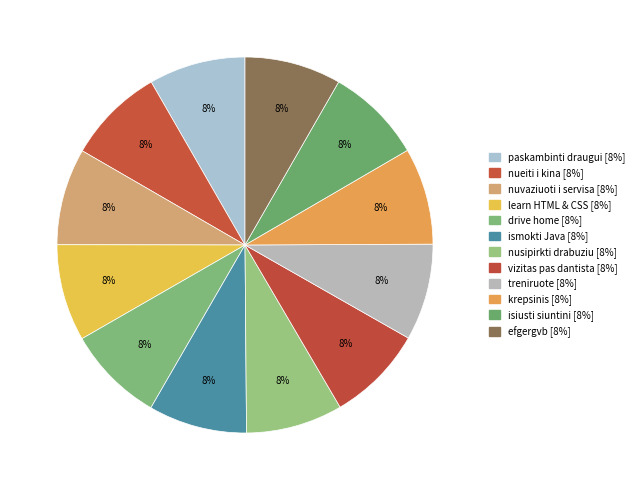

The ismokti Java slice represents 8% of the pie. True or false?

True